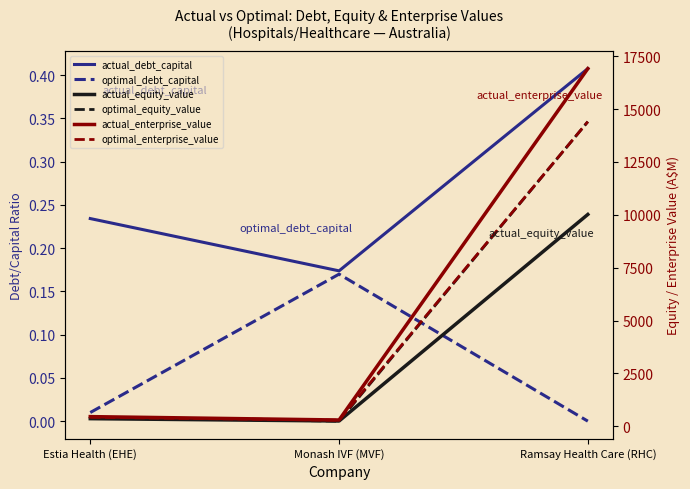

How many data points does each series have?

3